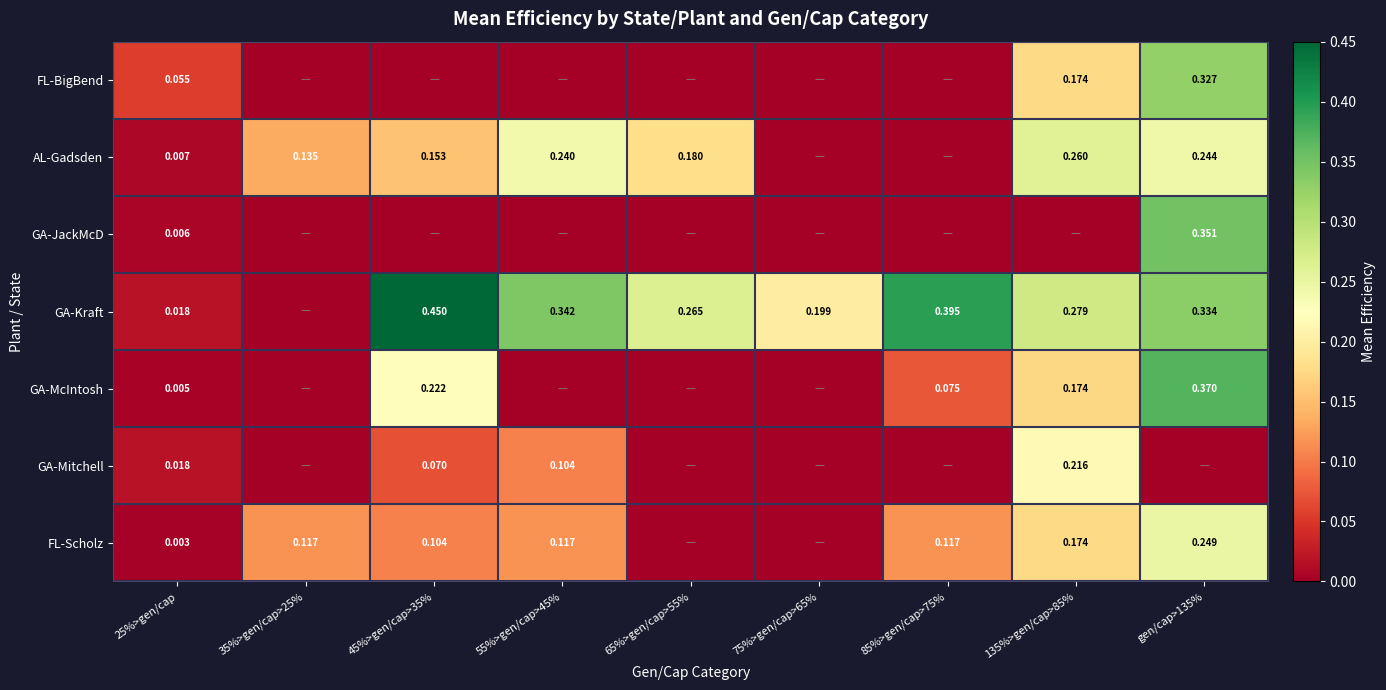

Is the value of GA-Kraft at 45%>gen/cap>35% greater than the value of GA-Mitchell at 55%>gen/cap>45%?

Yes